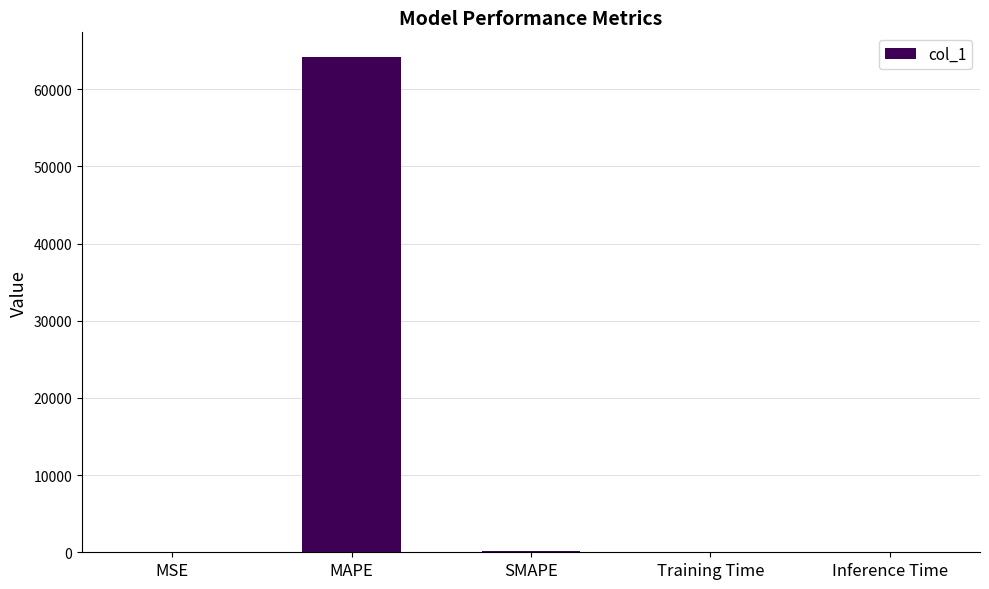

Are the bars horizontal?

No